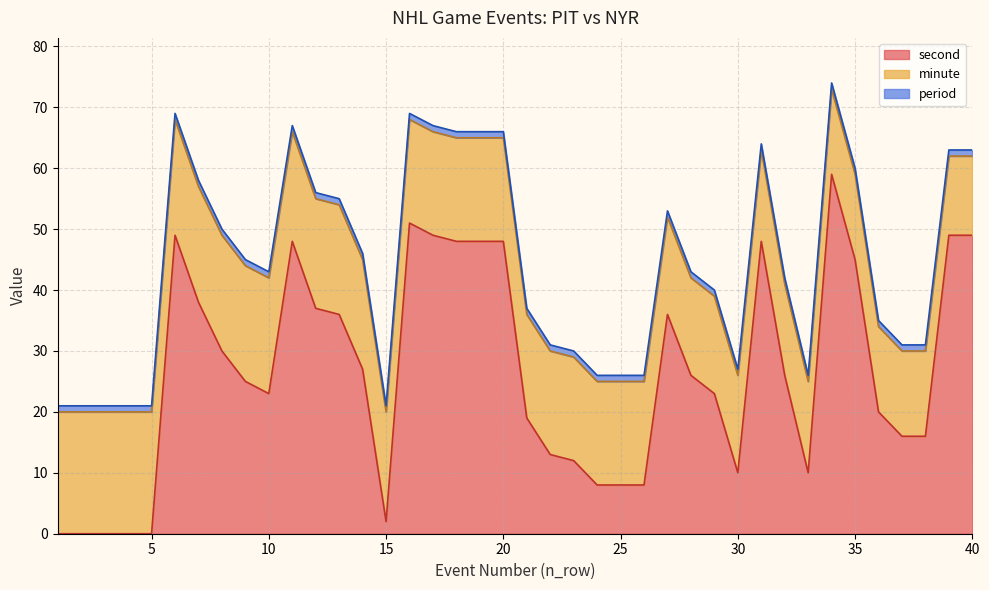

The value of second at 7 is 25. True or false?

False